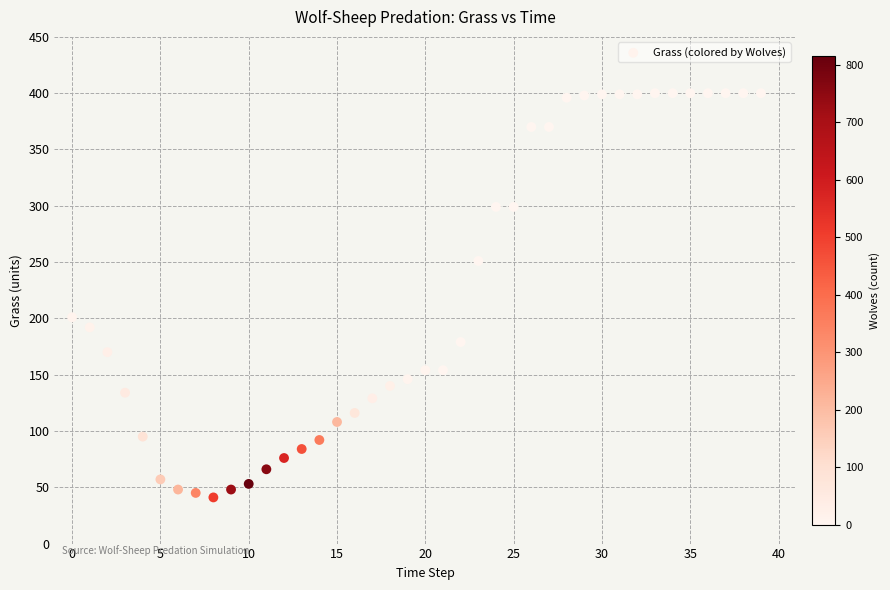

What is the range of Y values (max minus min)?

359